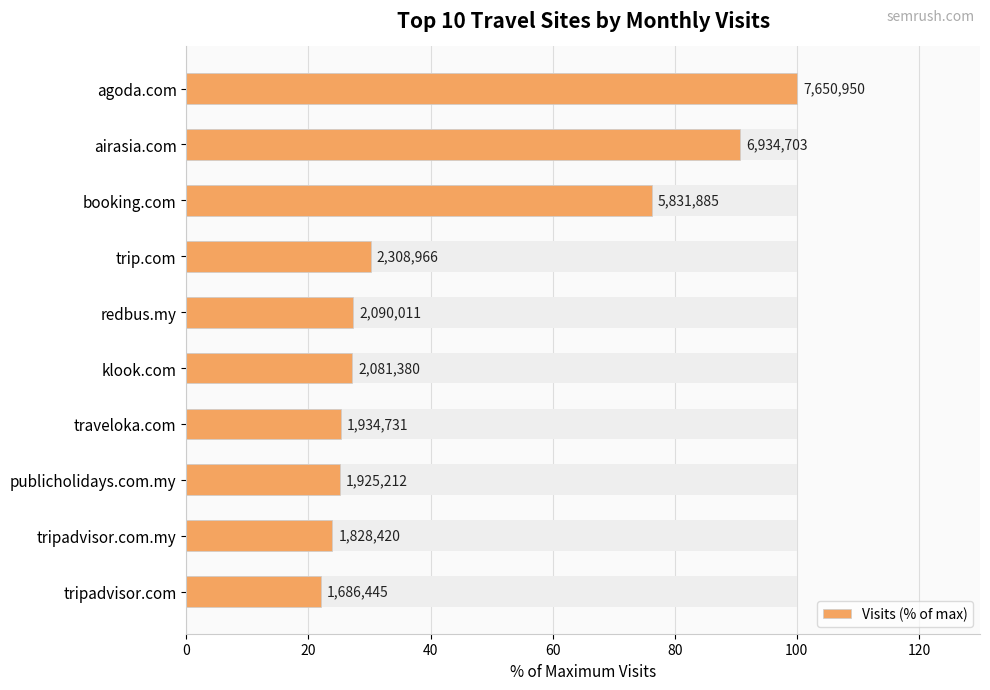

How many series are shown in this chart?

1